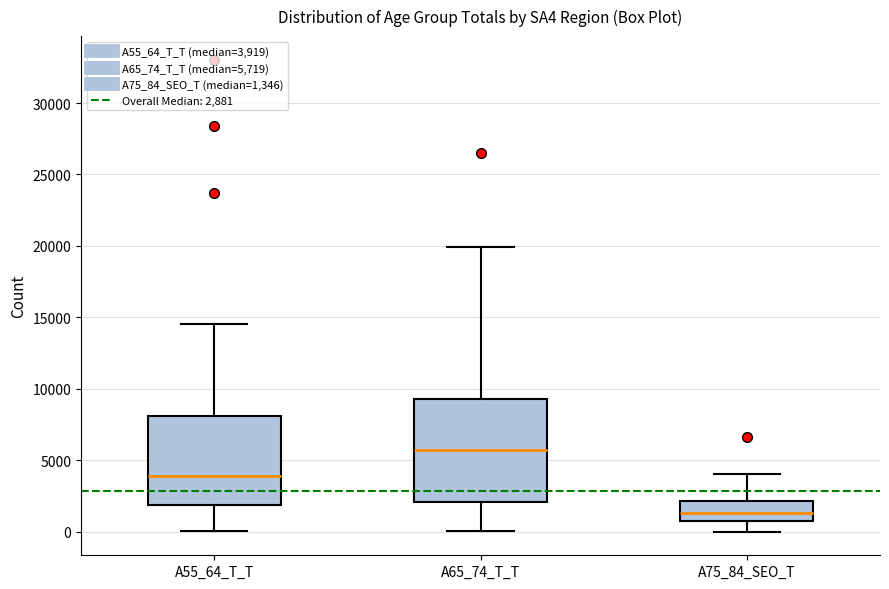

Where does the upper whisker of the box for A75_84_SEO_T end on the y-axis? The values are not printed on the chart, so give them approximately, as read against the axis.

4000